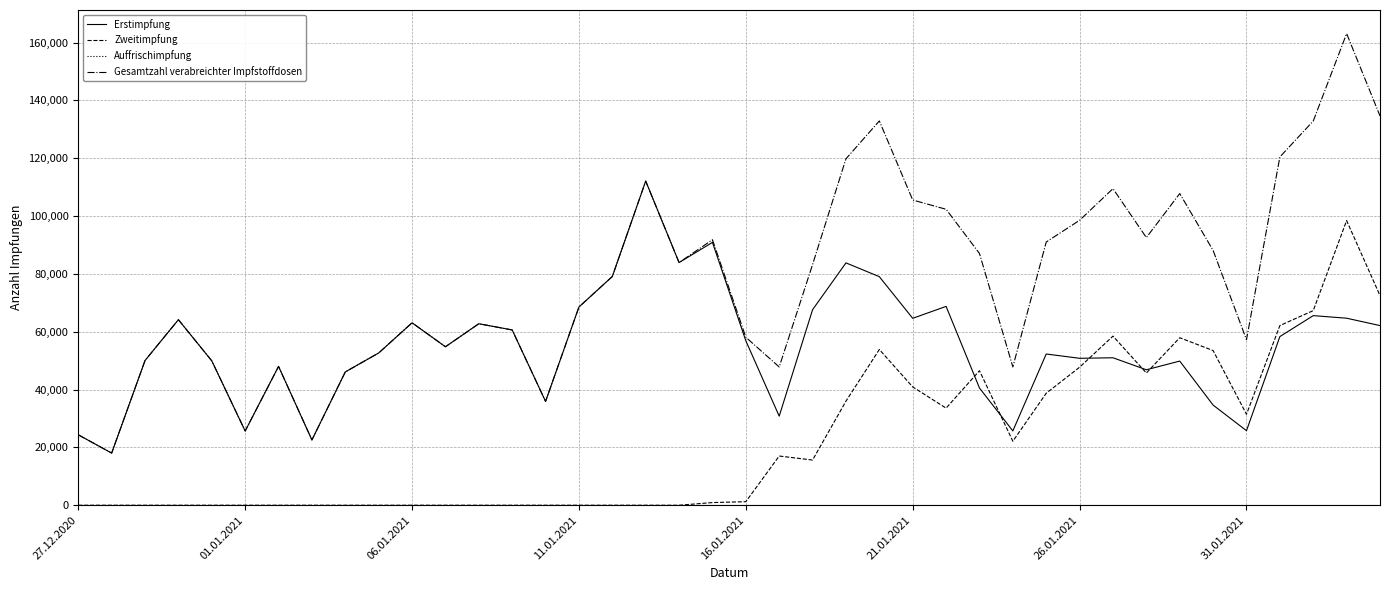

What is the sum of all Zweitimpfung values?

901665